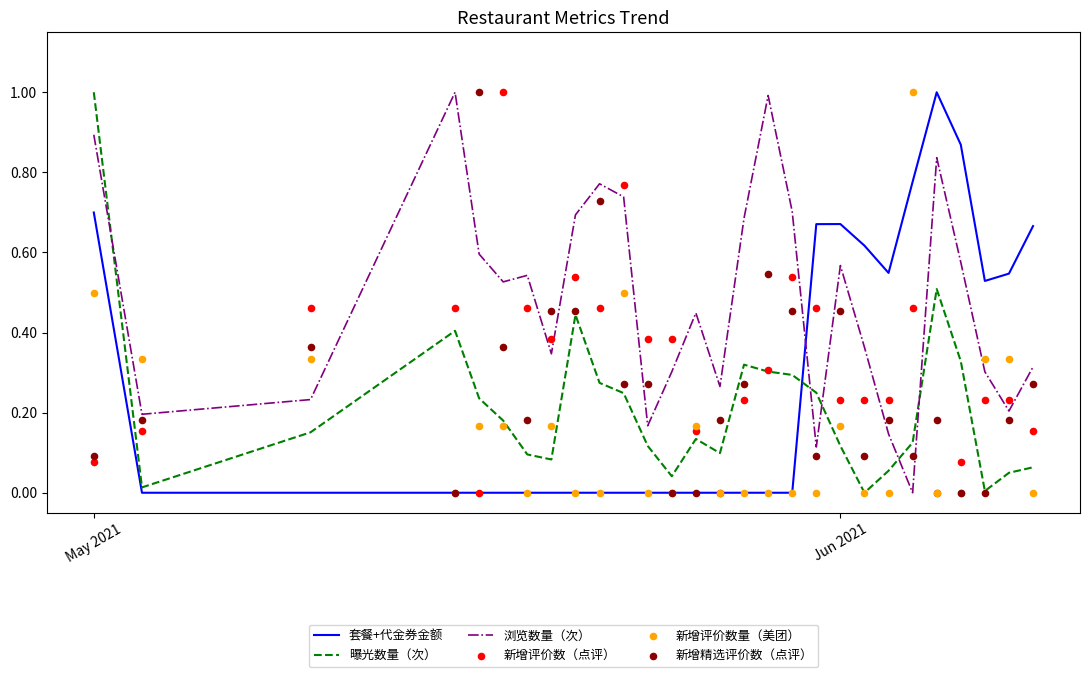

Is it true that 浏览数量（次） equals 0.1 at Jun 2021?

False